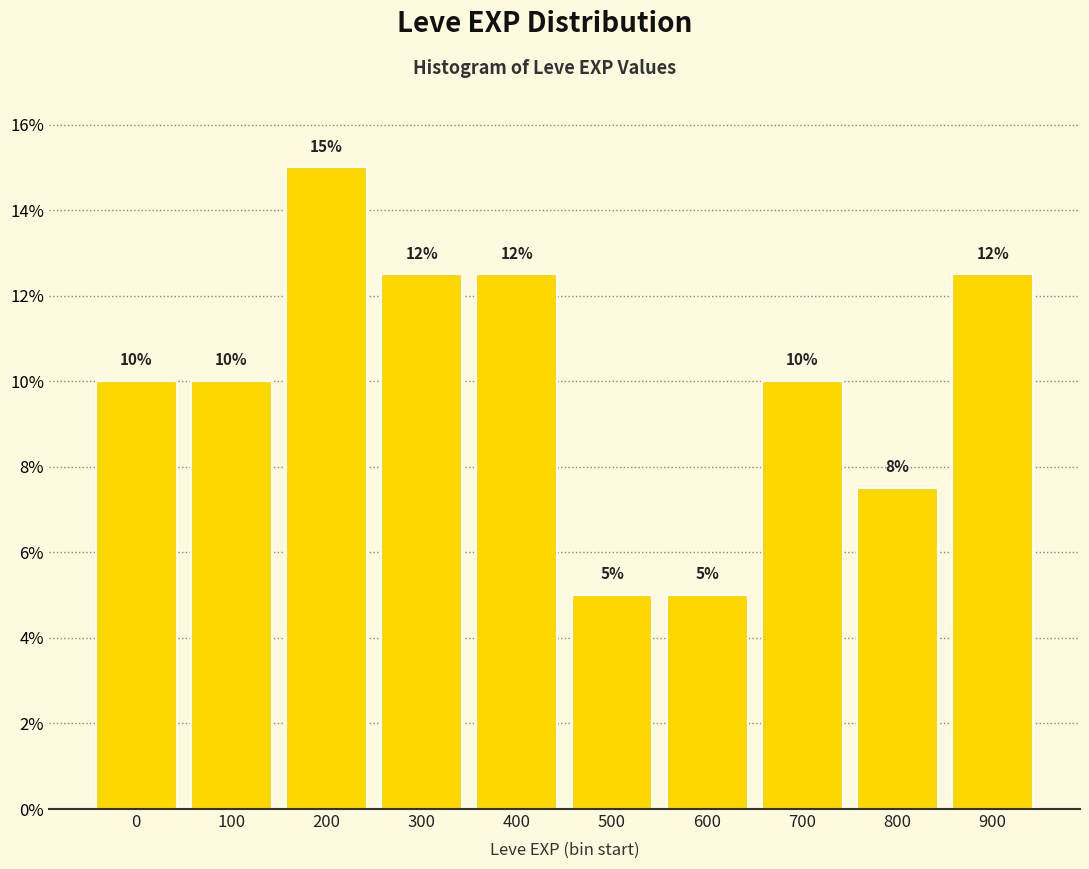

What is the value of the 7th bar from the left?

5.0